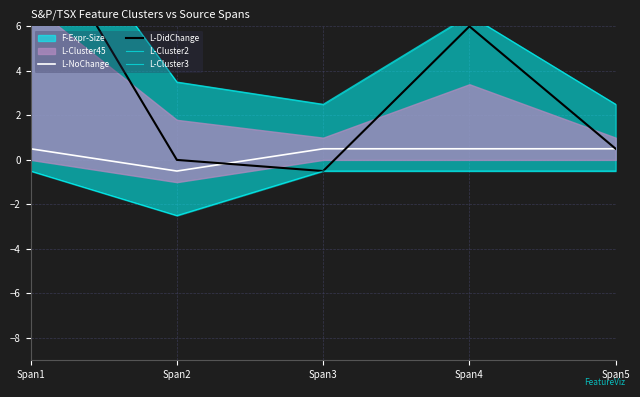

What is the value of the L-DidChange point at the 3rd from the left?

-0.5